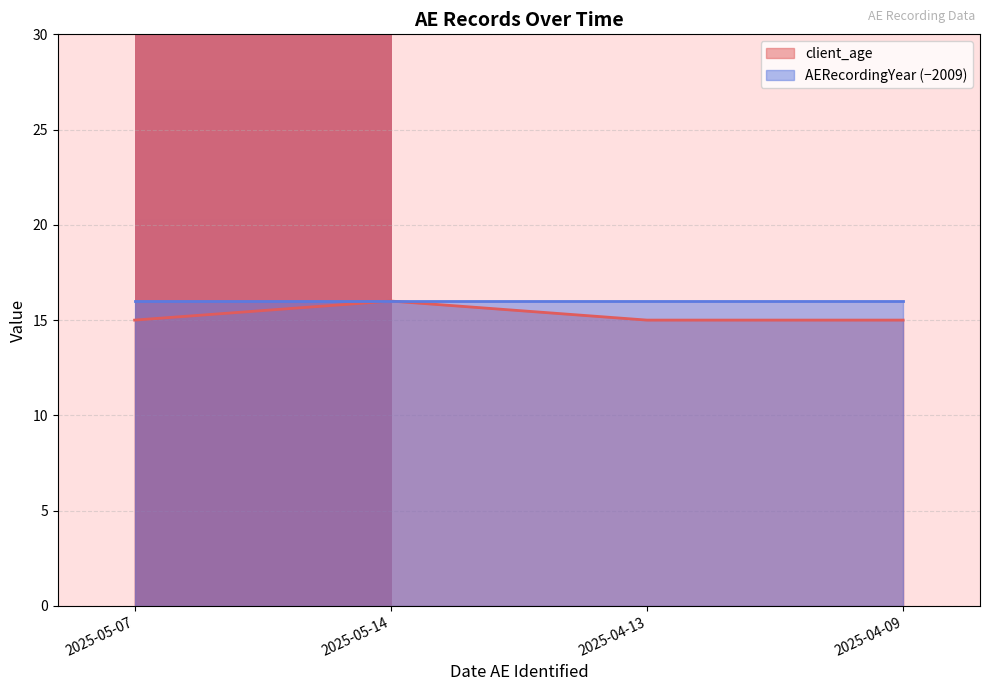

What is the label of the 4th point from the left?

2025-04-09